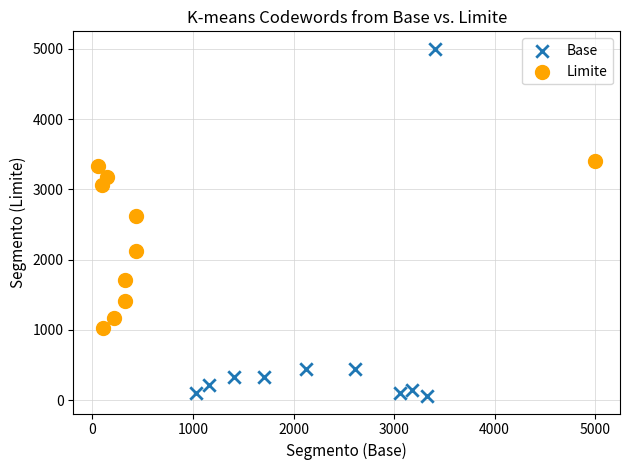

What are all the series names shown in the legend?

Base, Limite